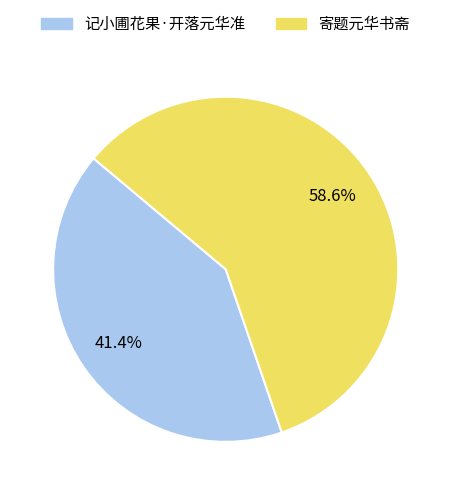

To the nearest percent, what is the average slice percentage?

50%